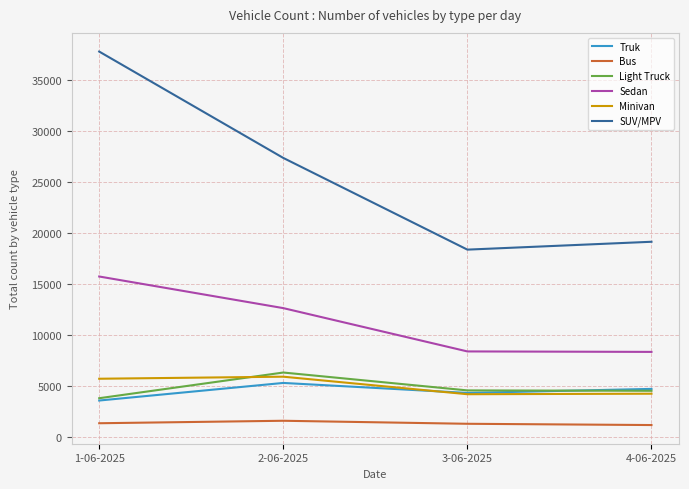

What is the sum of the Sedan values at 3-06-2025 and 1-06-2025?

24069